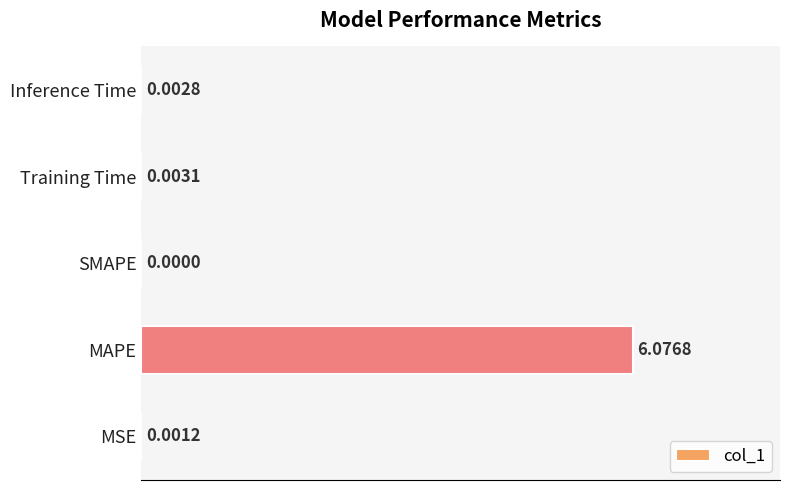

What is the sum of the values at SMAPE and MAPE?

100.0